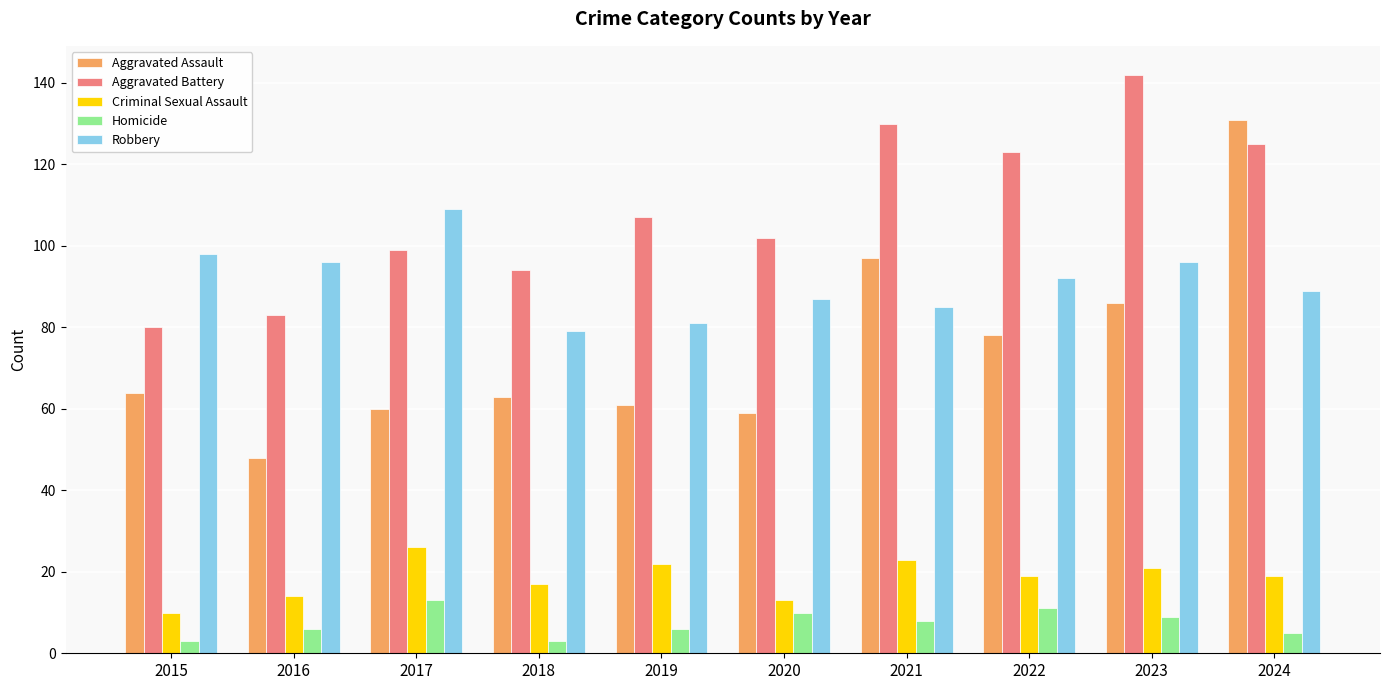

Is it true that Criminal Sexual Assault equals 19 at 2024?

True